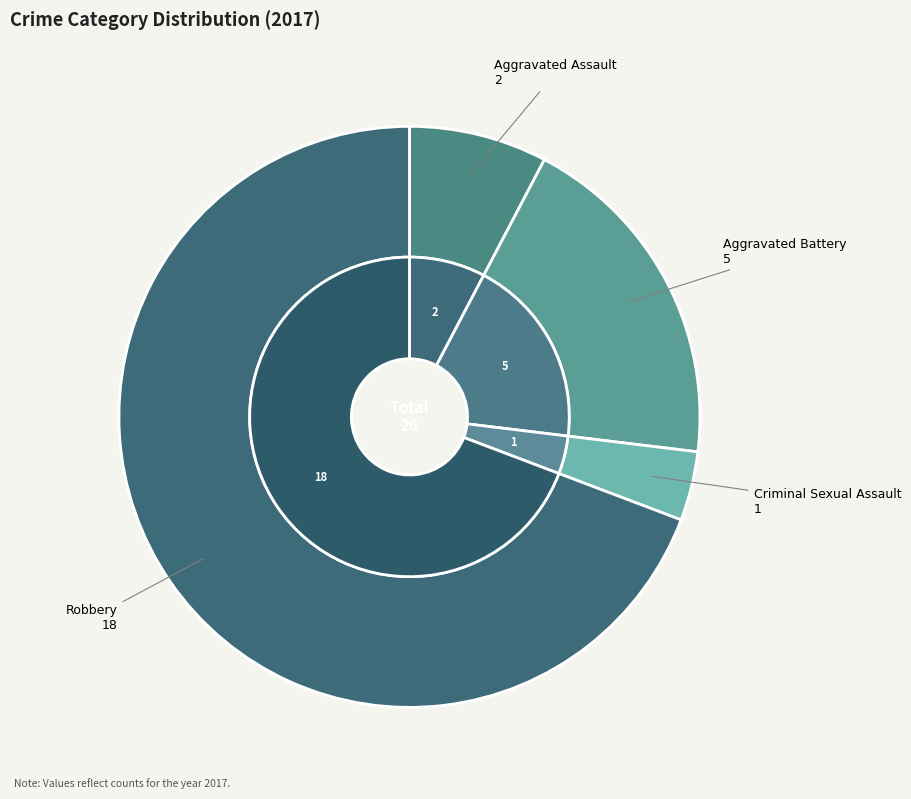

What percentage is NOT represented by Aggravated Assault?

92.3%